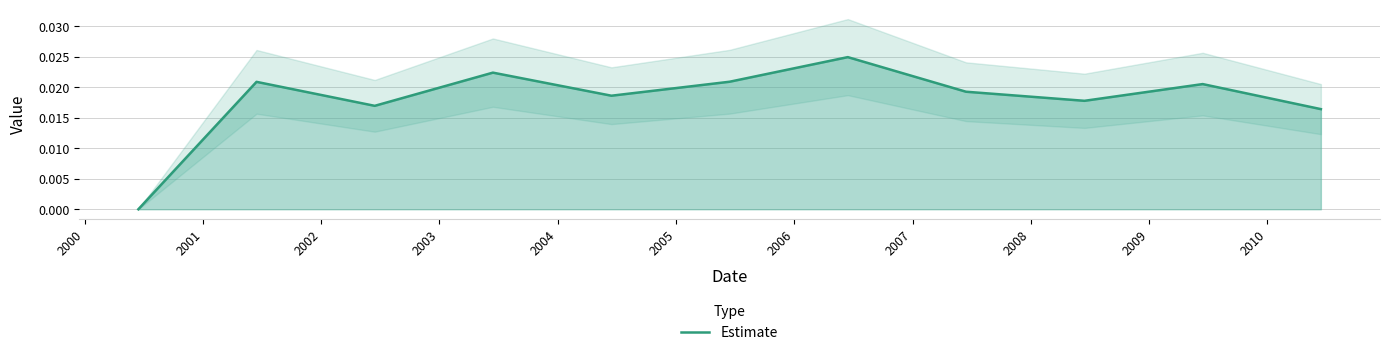

Is it true that the value at 2007 is 0.0?

False